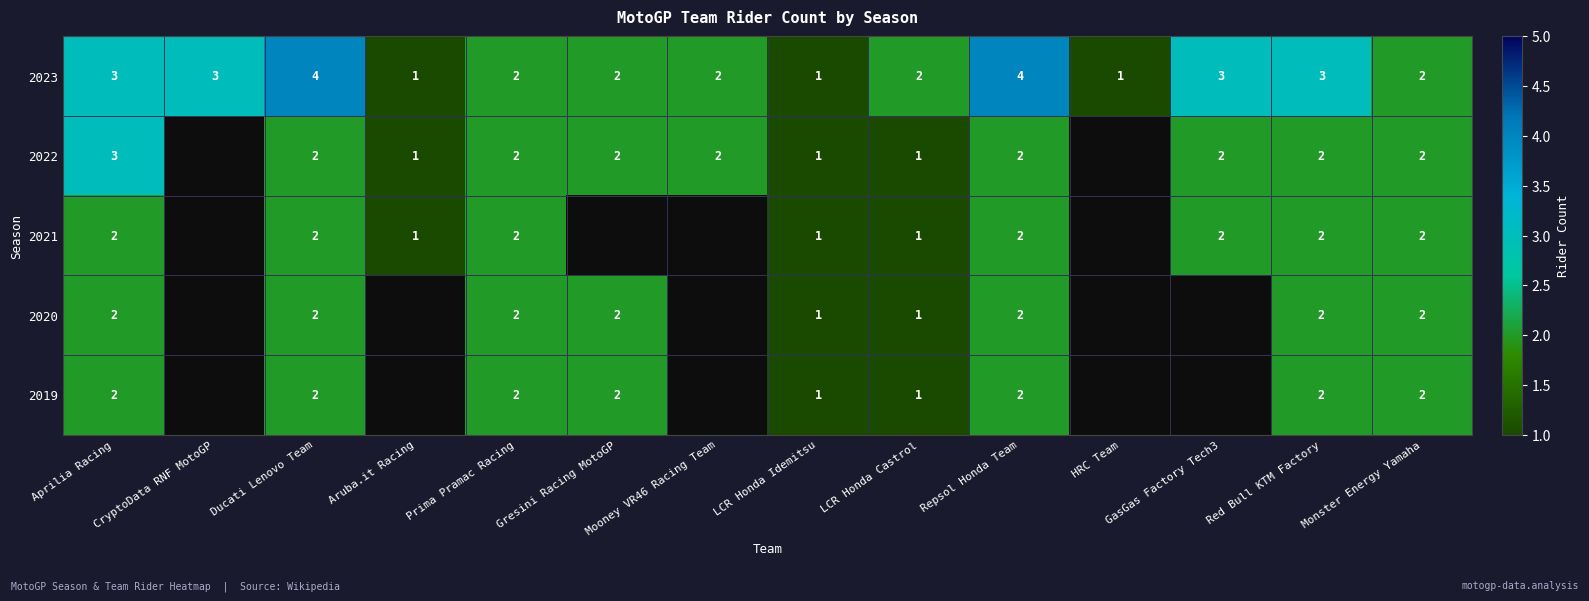

Between Gresini Racing MotoGP and Aruba.it Racing, which is larger?

Gresini Racing MotoGP